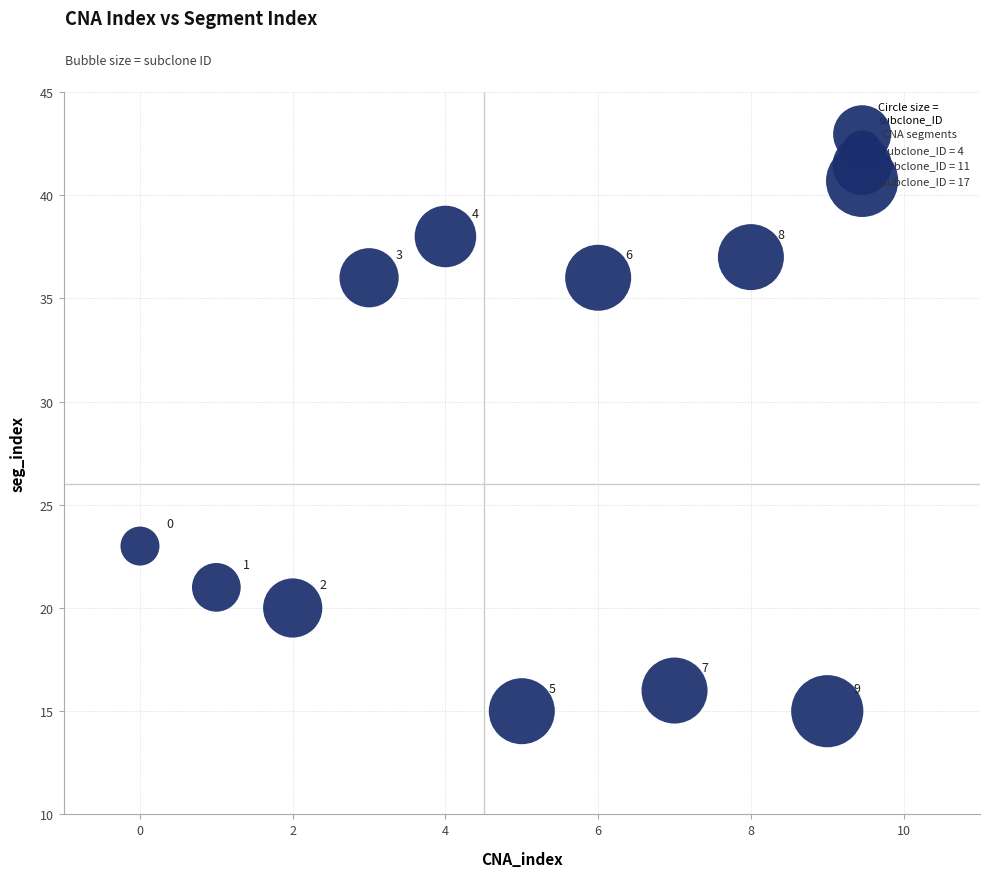

What is the range of Y values (max minus min)?

23